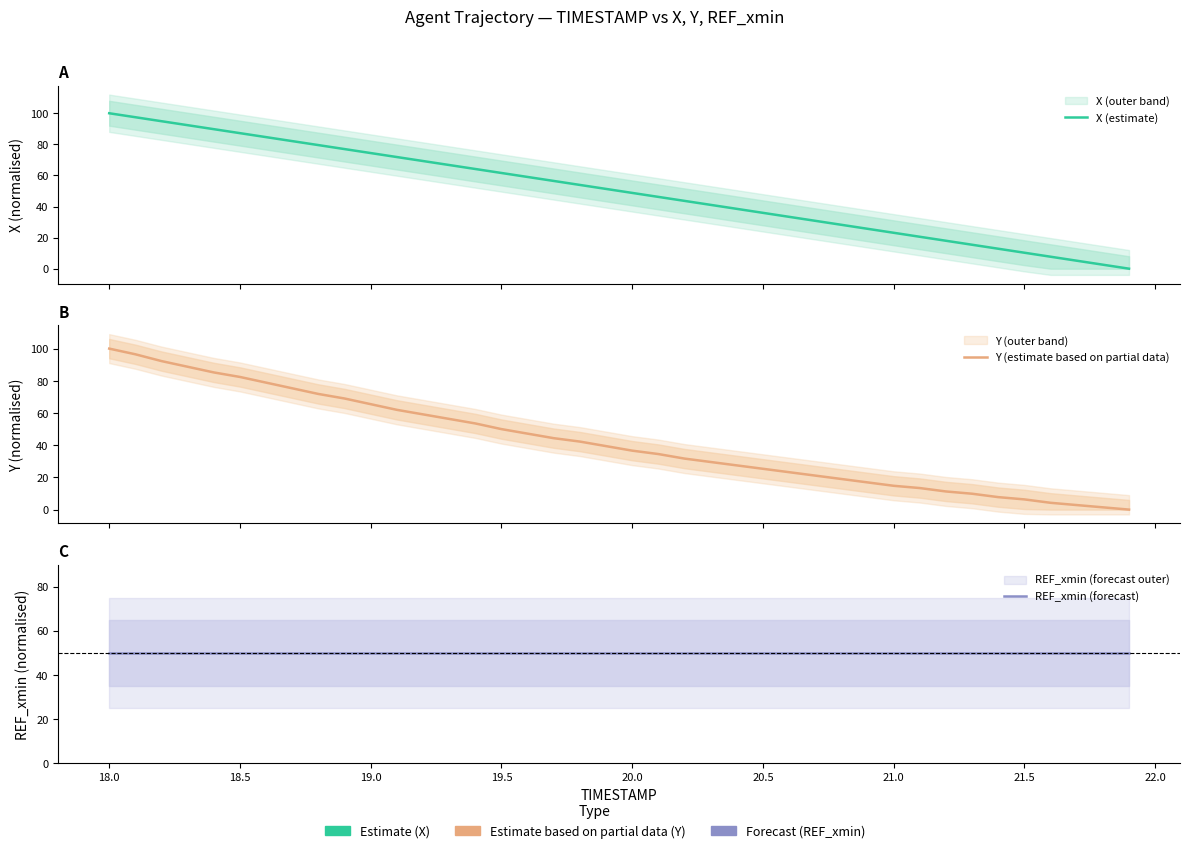

True or false: Y (estimate based on partial data) and X (estimate) intersect in this chart.

False